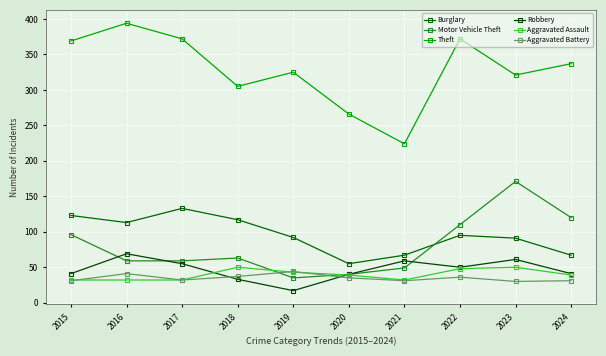

How many lines are shown in the chart?

6